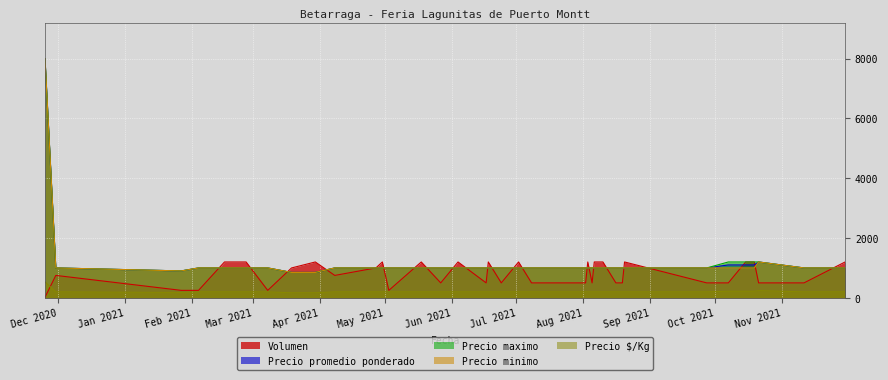

How many values in the Volumen series exceed 750?

17